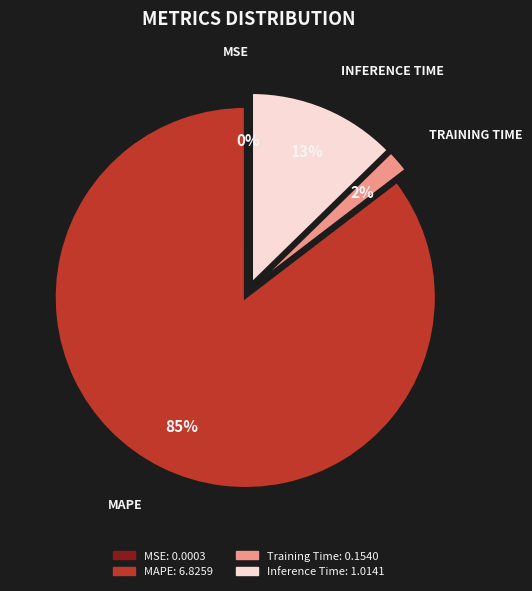

Does any single category account for the majority?

Yes